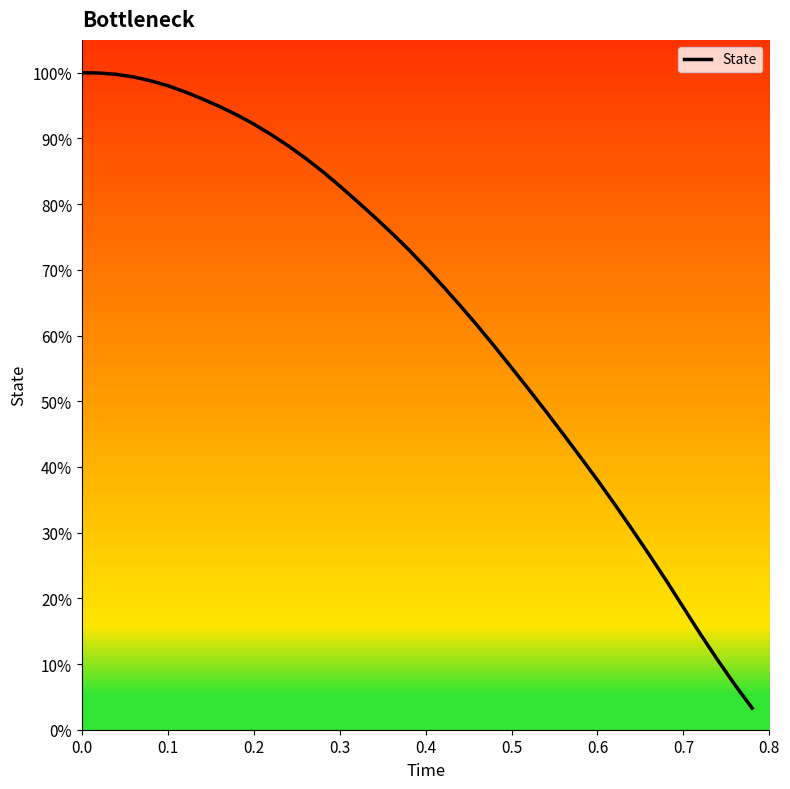

What is the value of the 36th point from the left?

0.2